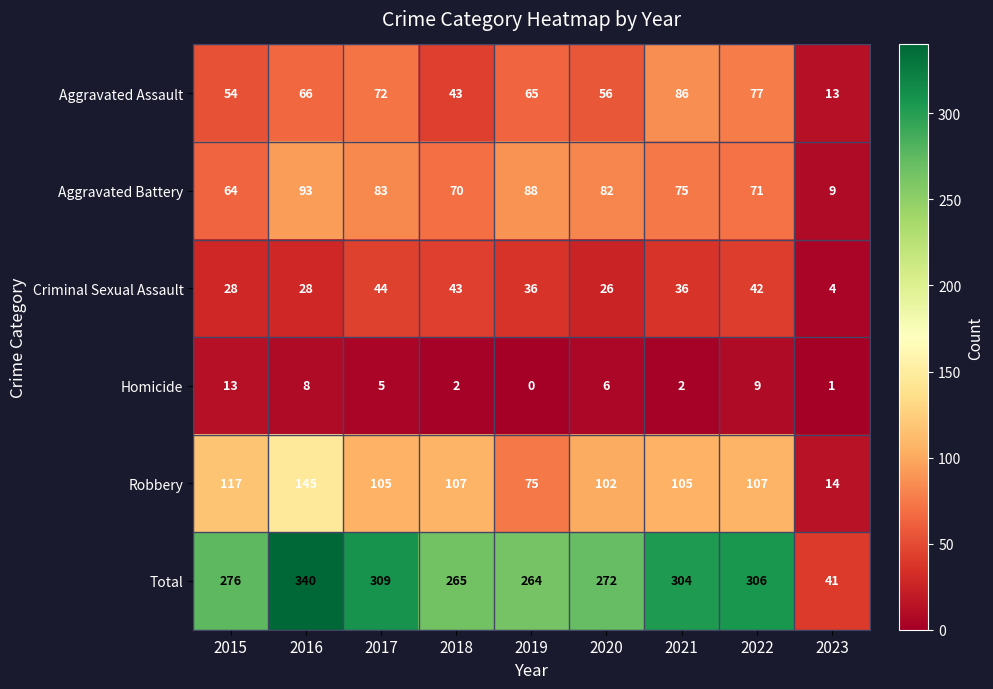

What is the sum of all Aggravated Assault values?

532